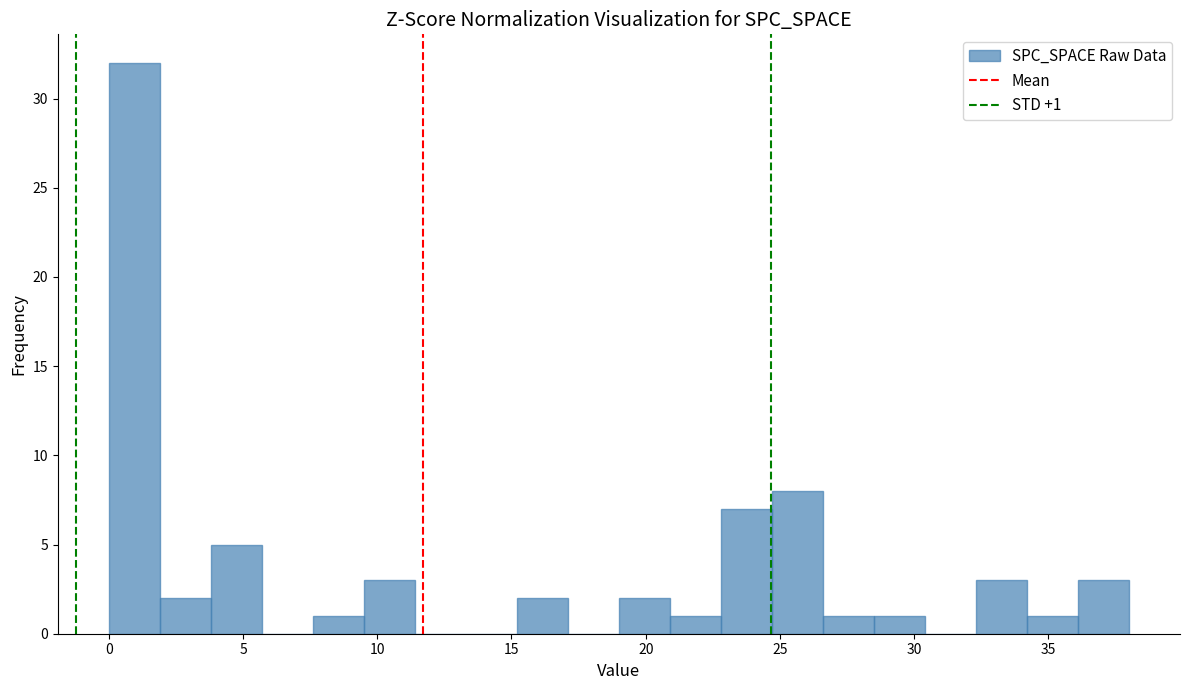

Around what value on the x-axis is the tallest bar? Give the approximate position of its centre, as read against the axis.

1.0